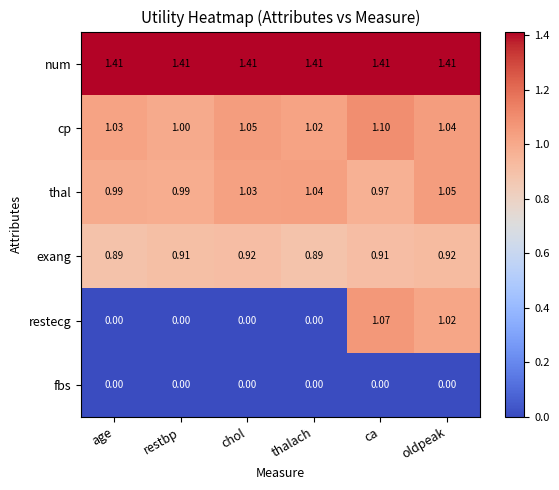

At oldpeak, list the series in order from smallest to largest.

fbs, exang, restecg, cp, thal, num